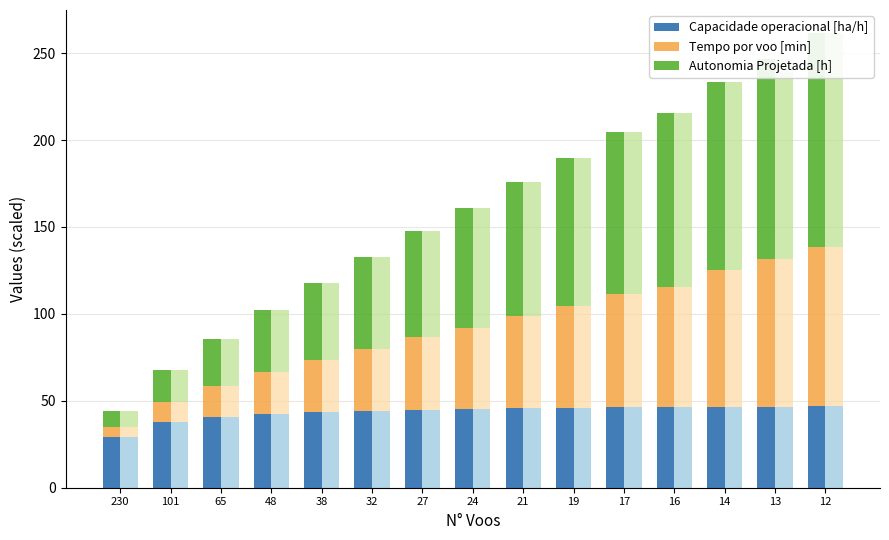

Which series has the widest spread of values?

Autonomia Projetada [h]